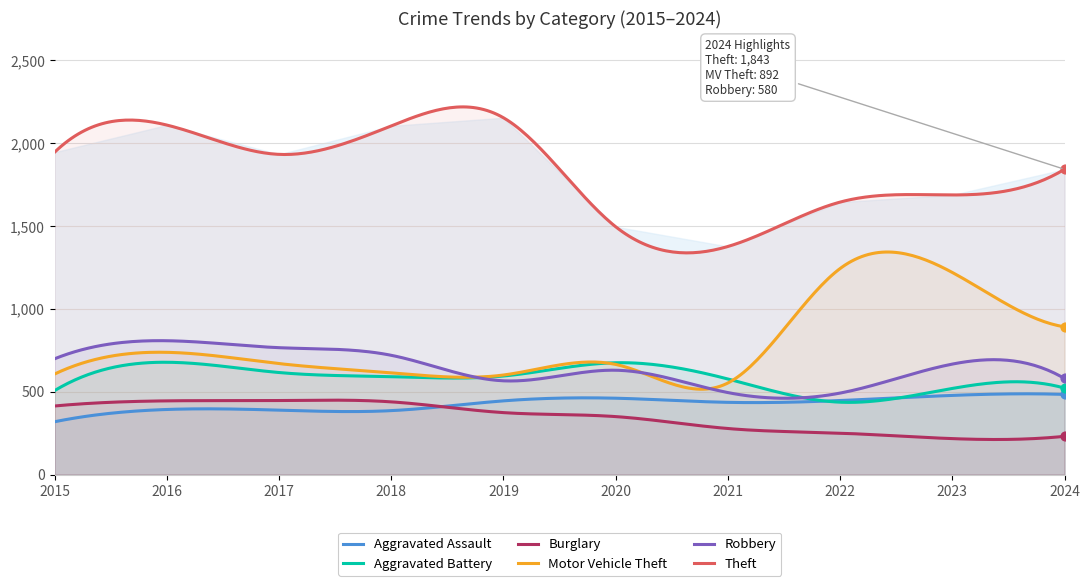

What is the total value across all series at 2019?

4735